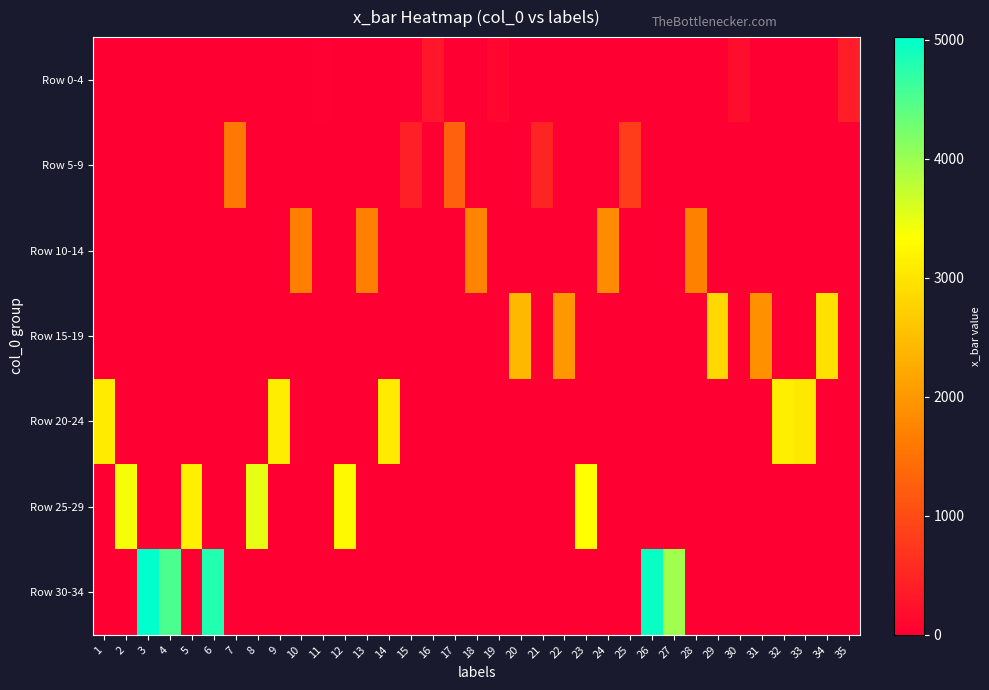

What is the difference between the highest and lowest values at 15?

421.7